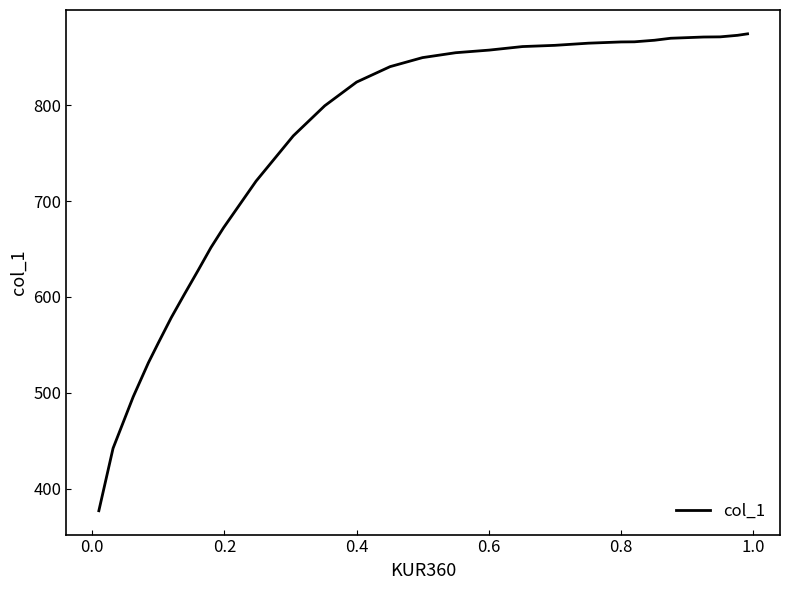

What is the difference between the maximum and minimum values?

497.4